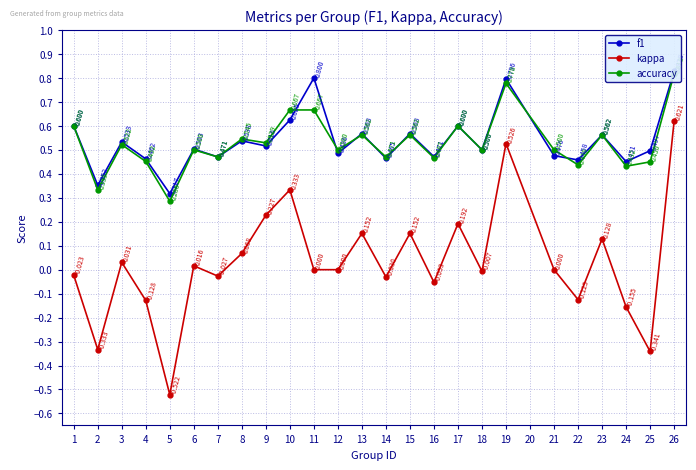

What is the lowest value of the accuracy series?

0.3